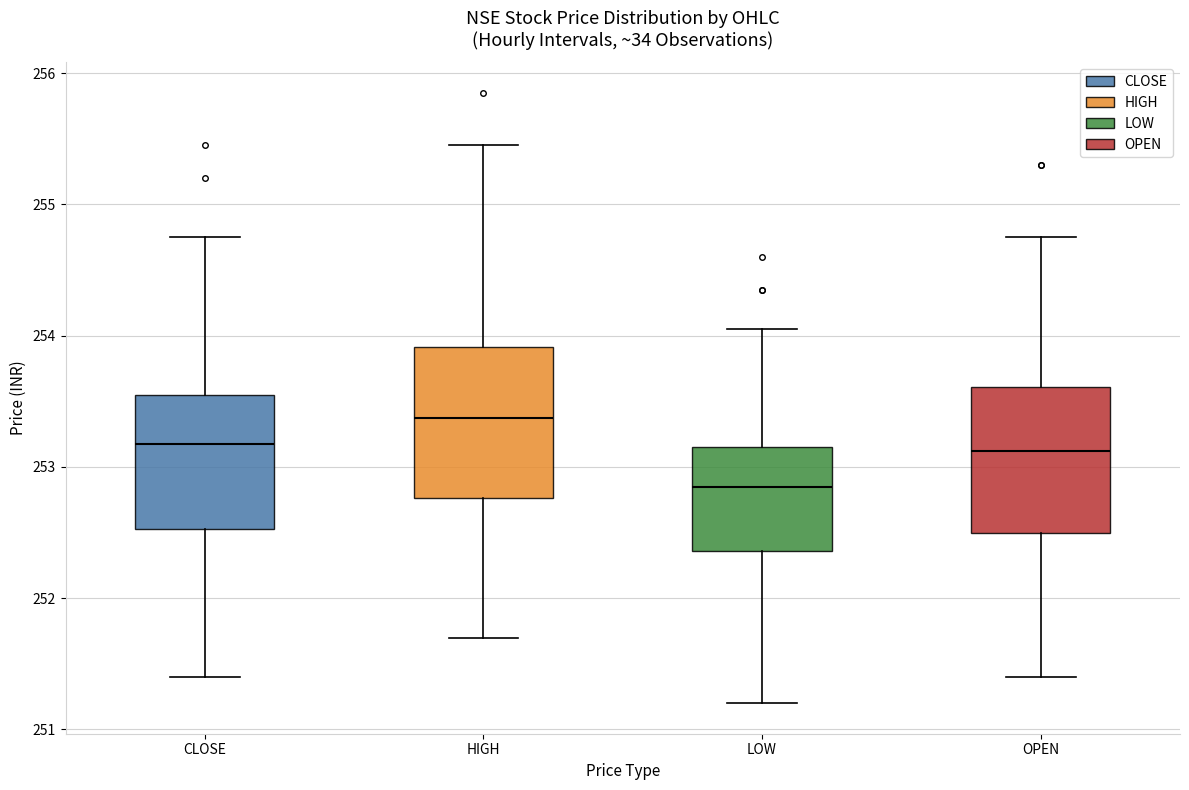

Reading left to right, read every box against the y-axis: the position of its median line, the range the box covers, and the ends of its whiskers. The values are not printed on the chart, so give them approximately, as read against the axis.

CLOSE: median 253.2, box 252.5 to 253.6, whiskers 251.4 to 254.8
HIGH: median 253.4, box 252.8 to 253.9, whiskers 251.7 to 255.5
LOW: median 252.9, box 252.4 to 253.2, whiskers 251.2 to 254.1
OPEN: median 253.1, box 252.5 to 253.6, whiskers 251.4 to 254.8